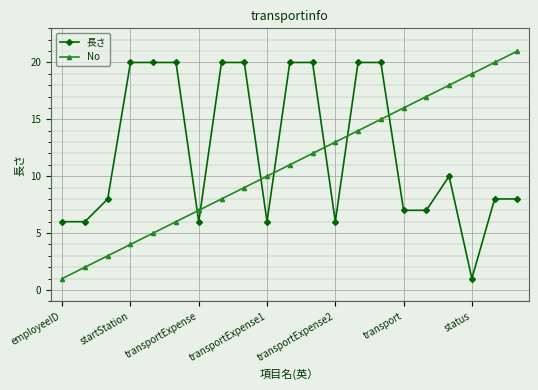

What is the average value of the No series?

11